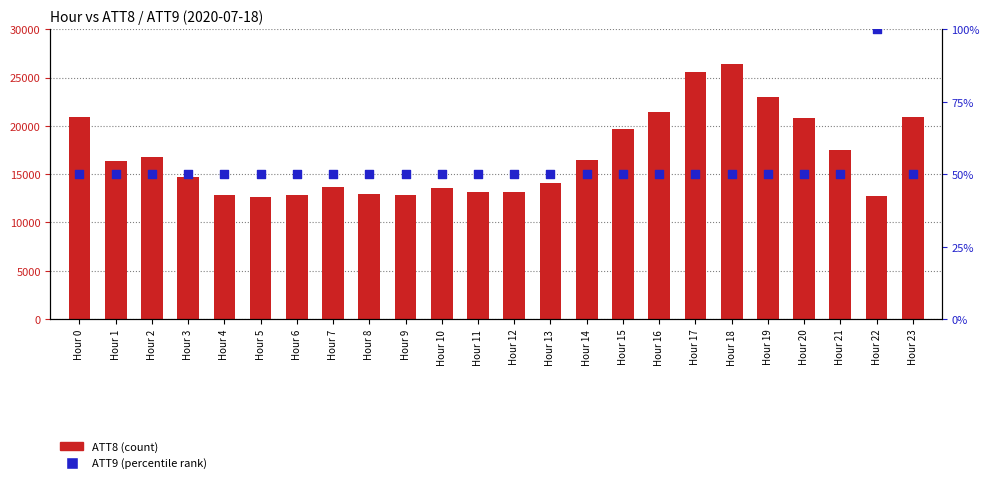

Is the value of ATT9 (percentile rank) at Hour 12 greater than the value of ATT8 (count) at Hour 9?

No